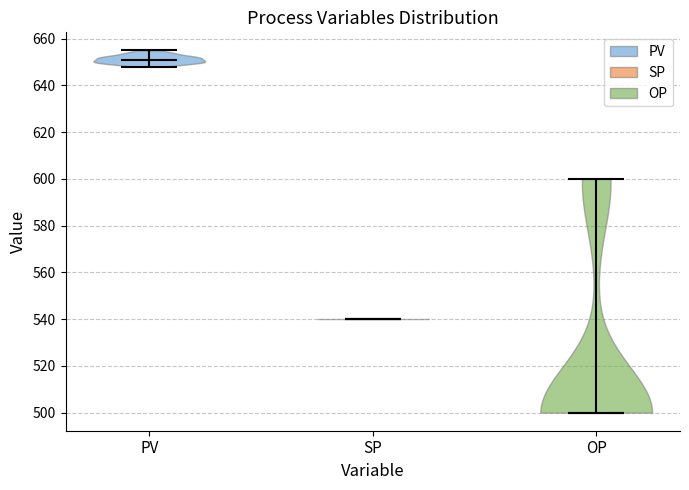

What is the highest point the violin for PV reaches on the y-axis? The values are not printed on the chart, so give them approximately, as read against the axis.

656